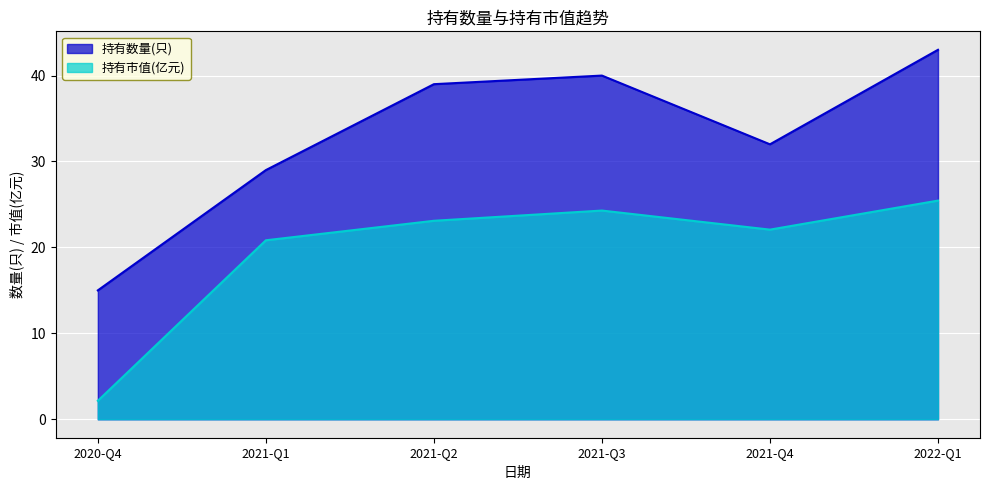

Is the value of 持有数量(只) at 2021-Q4 greater than the value of 持有市值(亿元) at 2021-Q2?

Yes